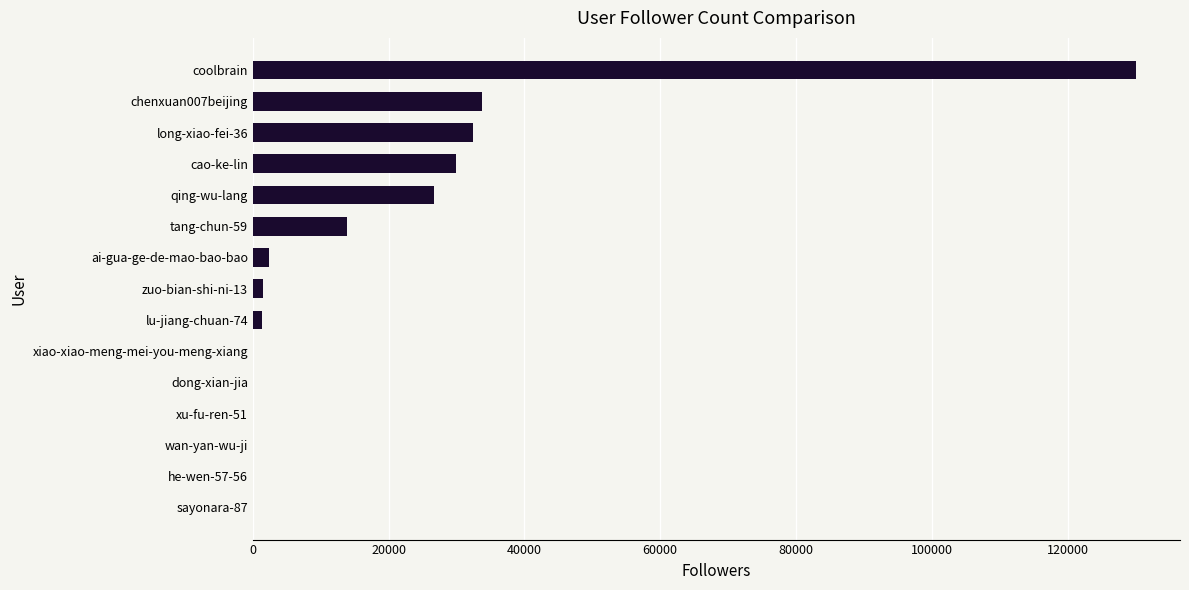

What value does the data have at qing-wu-lang?

26700